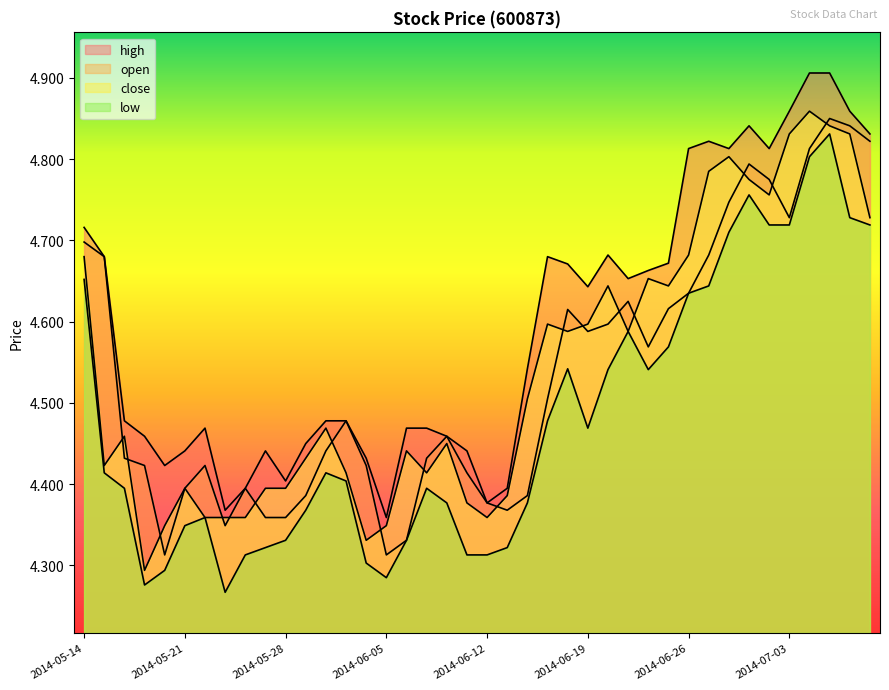

What is the label of the 14th point from the right?

2014-06-20